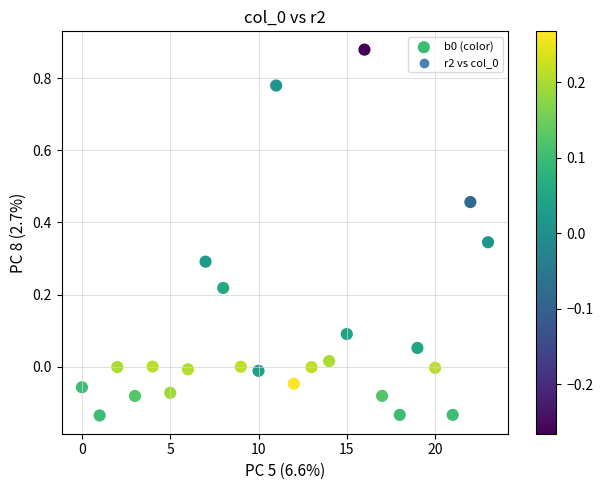

What is the range of Y values (max minus min)?

1.0